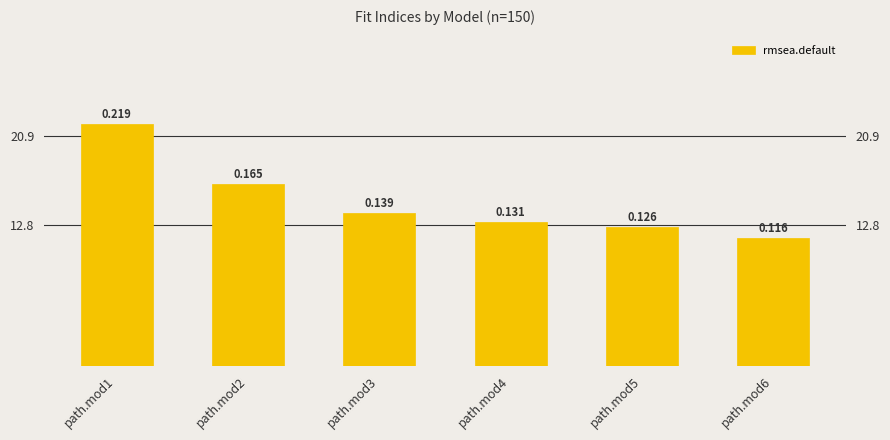

List the labels in order of value, smallest first.

path.mod6, path.mod5, path.mod4, path.mod3, path.mod2, path.mod1